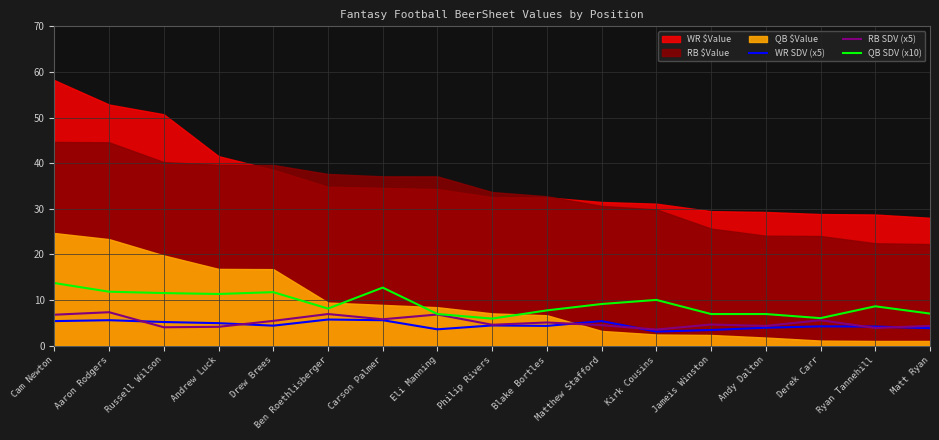

Where is QB SDV (x10) nearest to the value 9?

Matthew Stafford